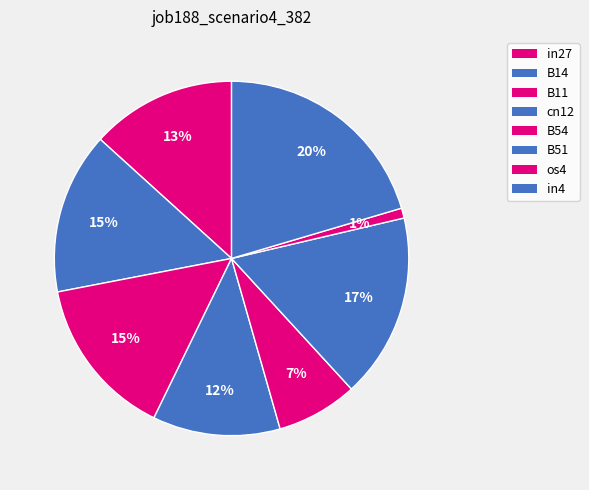

How many slices are in this pie chart?

8